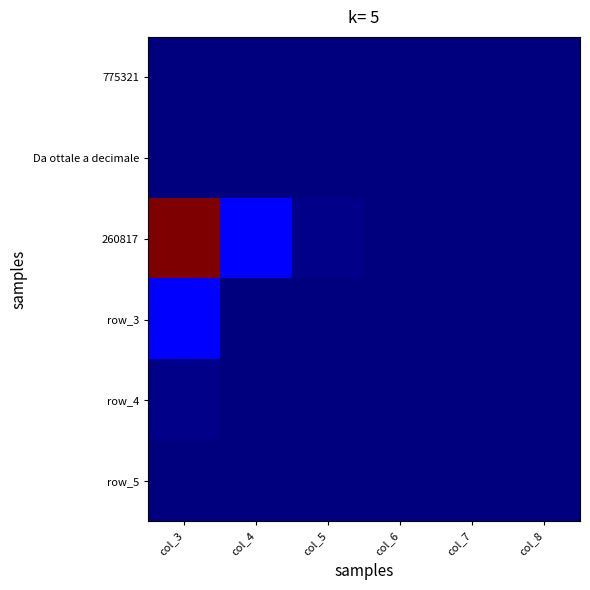

What is the difference between the row_5 values at col_7 and col_5?

2